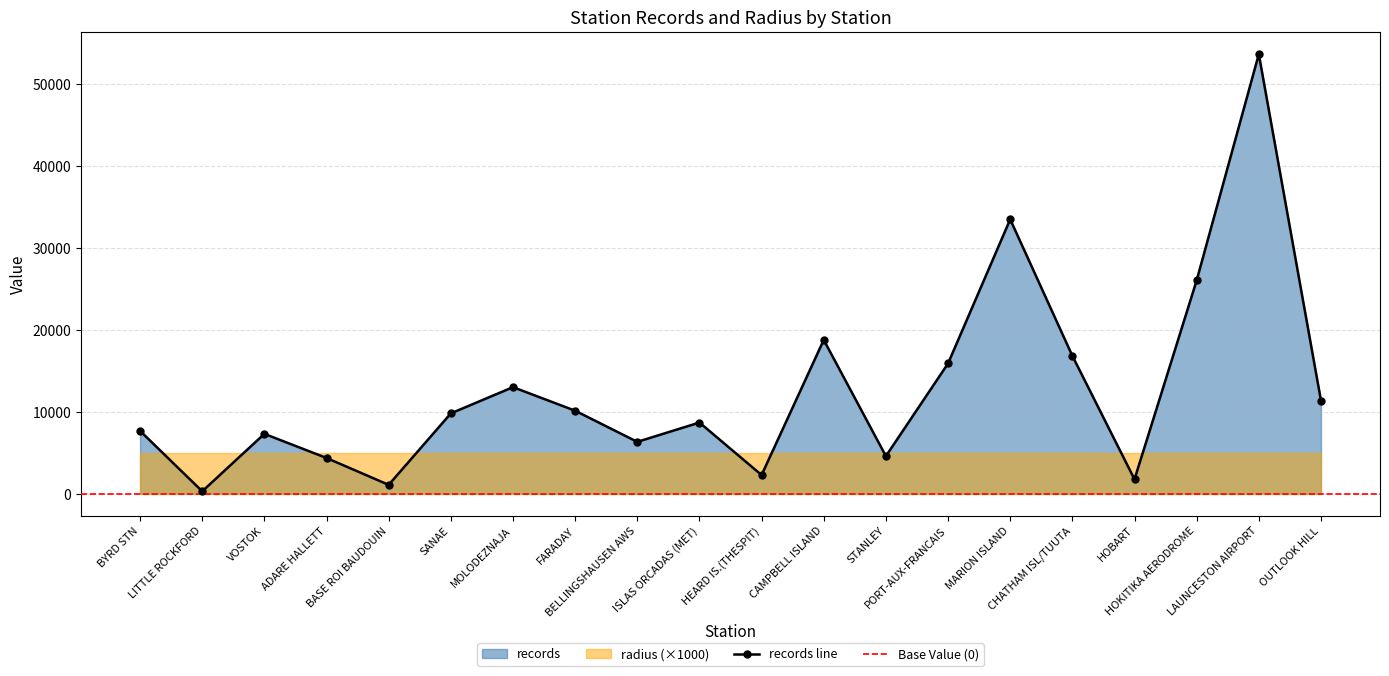

Where is the data nearest to the value 26971?

HOKITIKA AERODROME